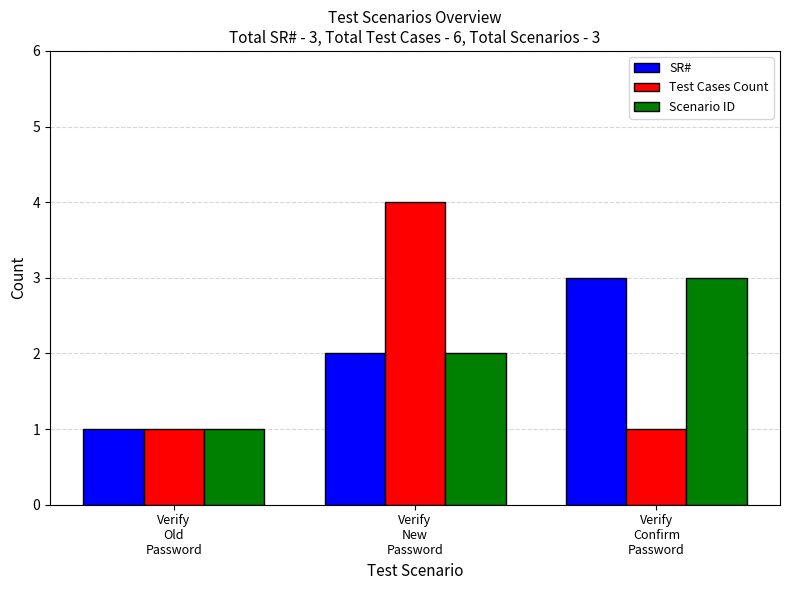

What is the difference between the maximum and minimum values in the SR# series?

2